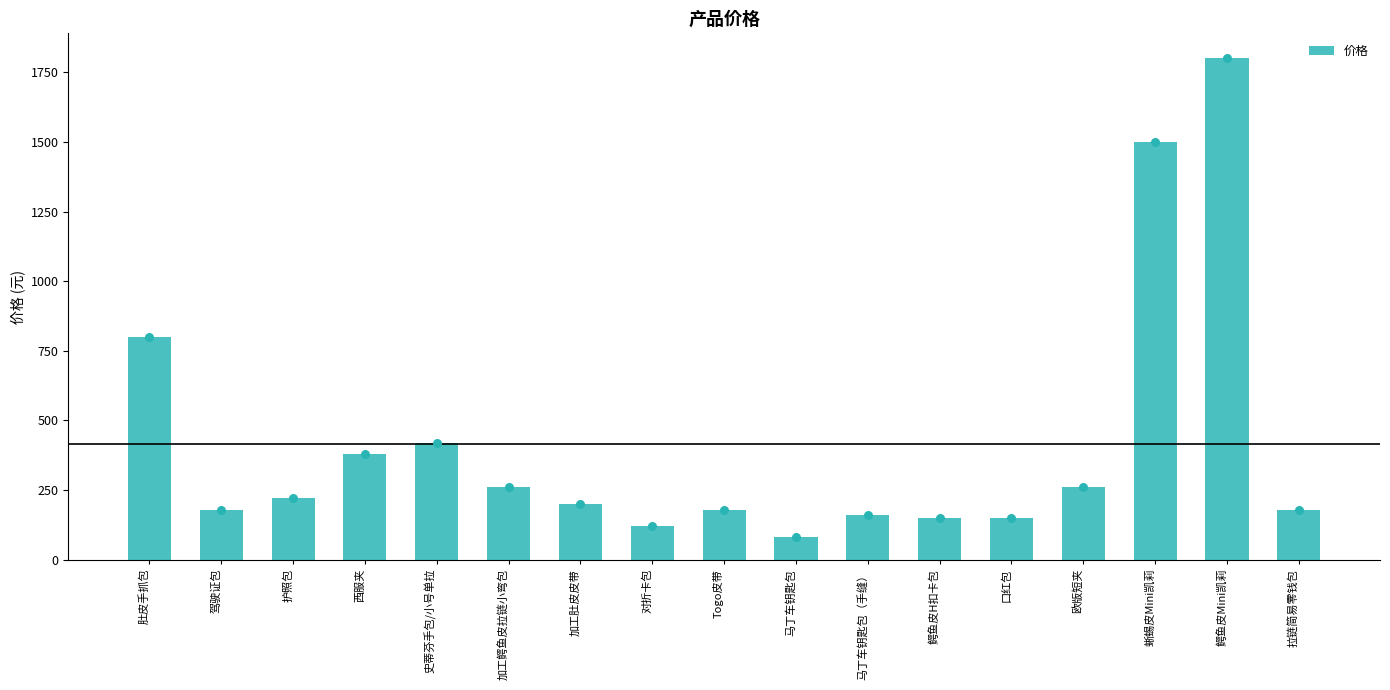

Approximately how many times larger is the value at Togo皮带 compared to 马丁车钥匙包（手缝）?

1.1